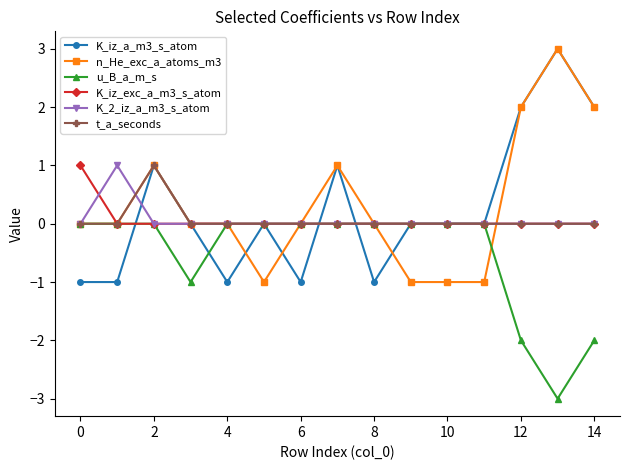

What is the lowest value of the u_B_a_m_s series?

-3